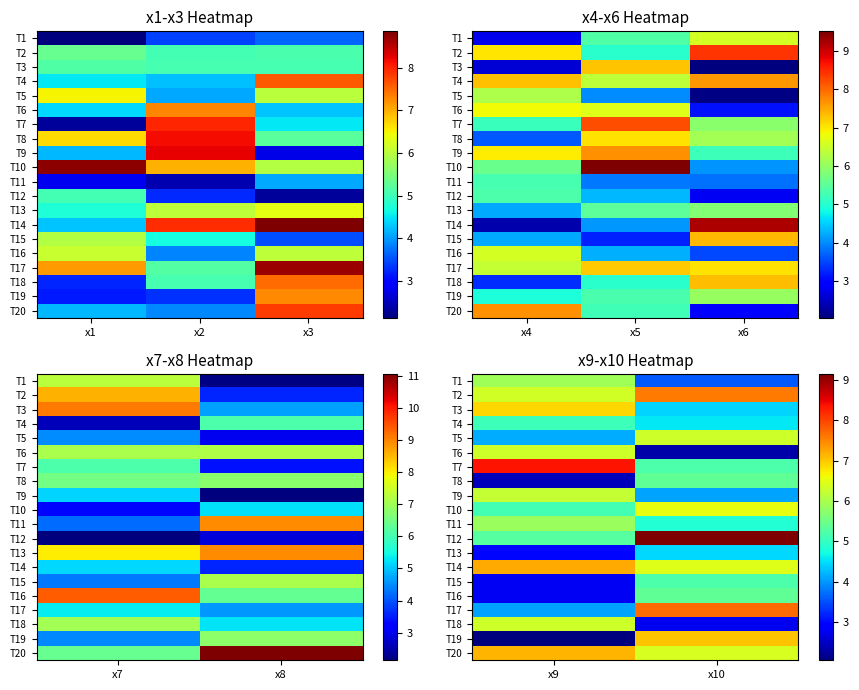

How many distinct data groups are displayed?

20